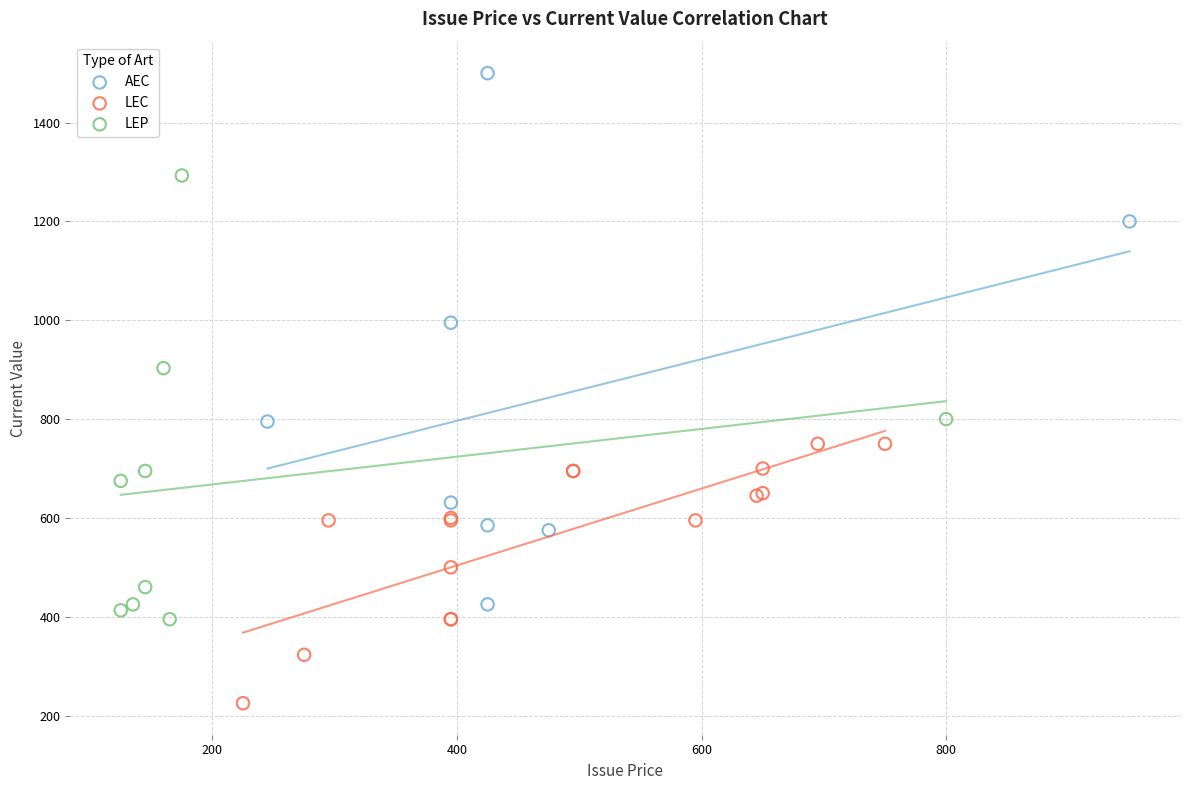

Which series reaches the maximum Y coordinate?

AEC